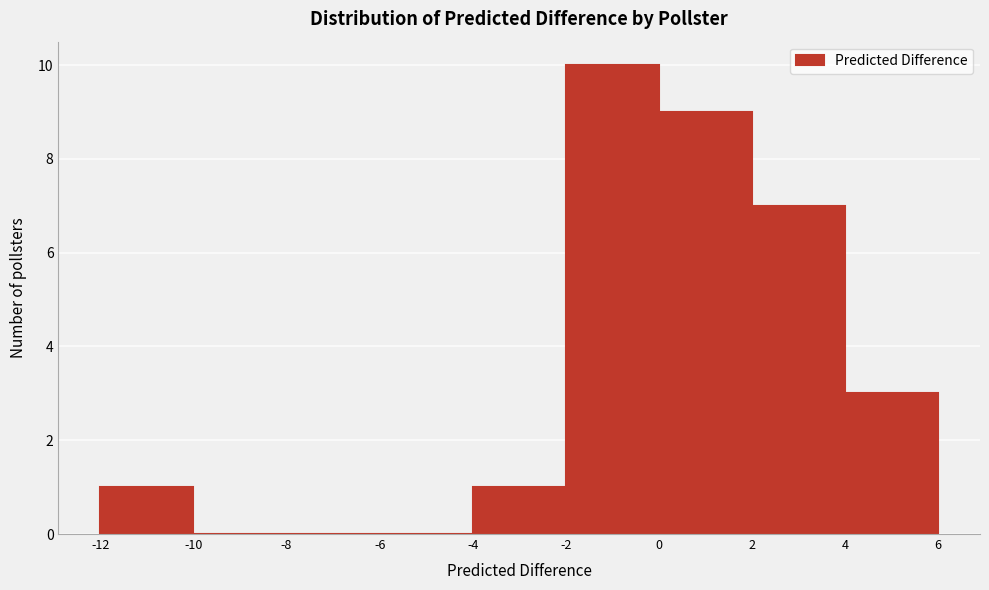

Over which range of the x-axis is the bar tallest?

-2 to 0